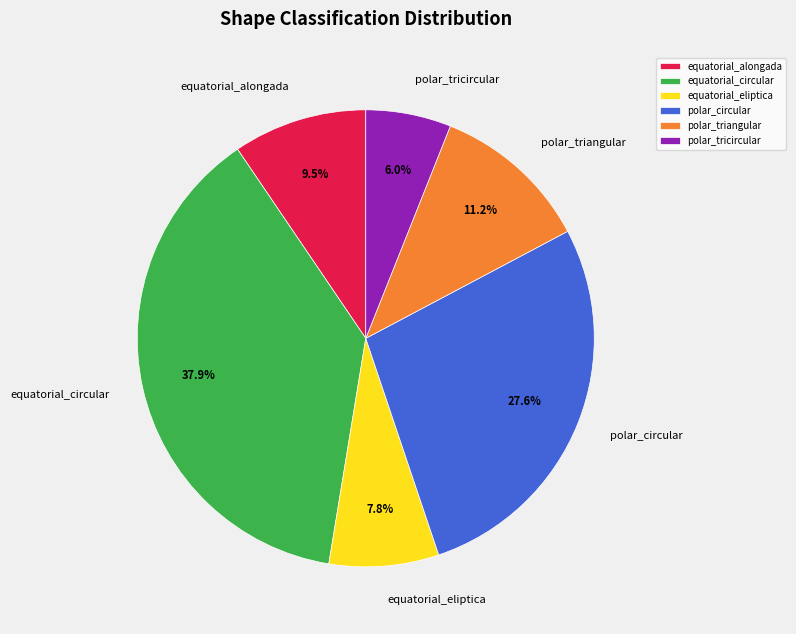

To the nearest percent, what is the difference between the largest and smallest slice percentages?

32%